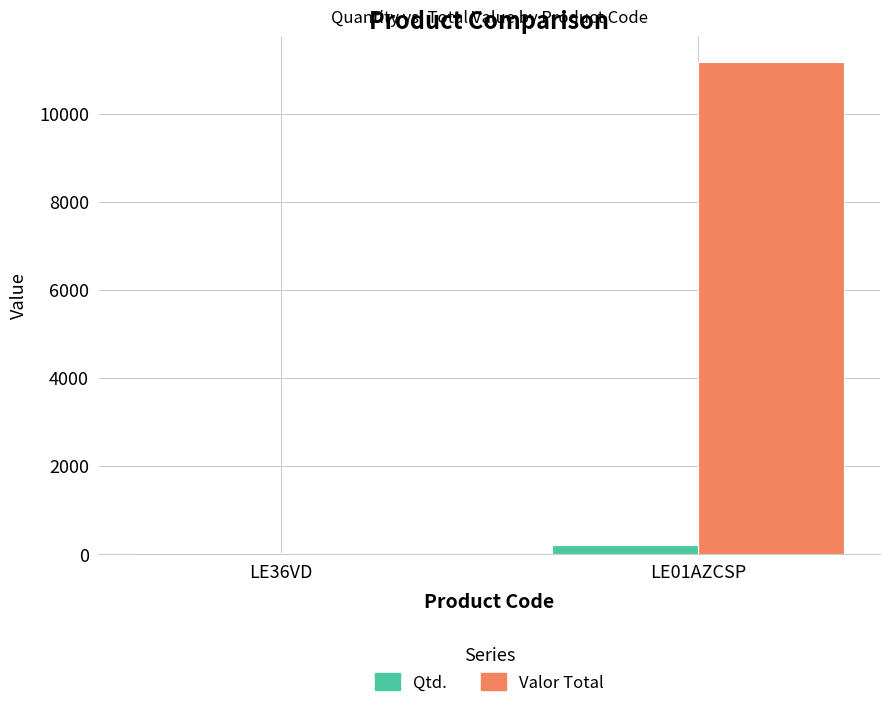

What is the sum of all Valor Total values?

11180